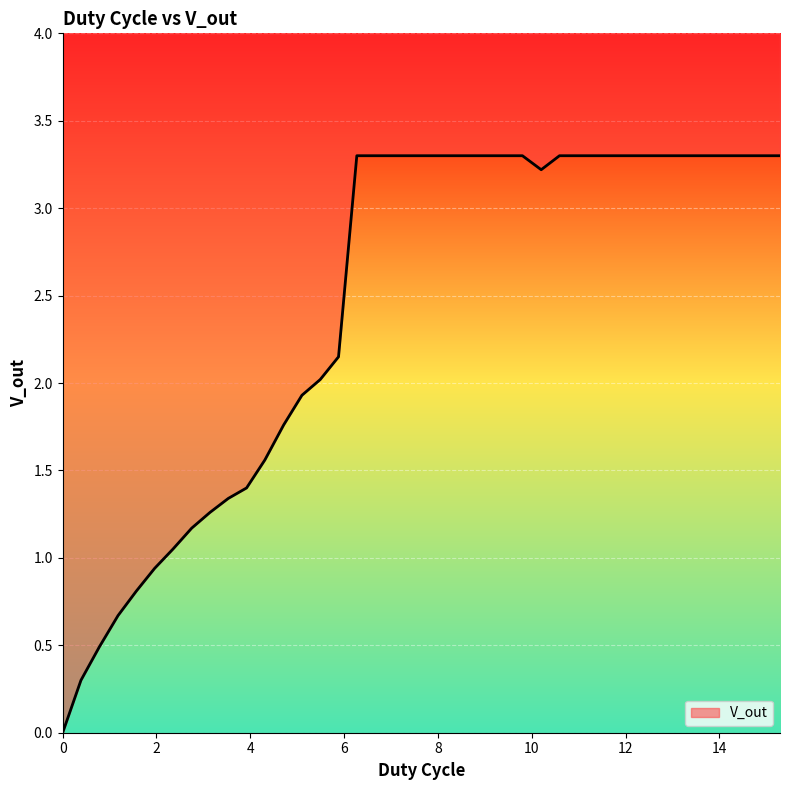

True or false: the data has more than 2 interior local peaks.

False